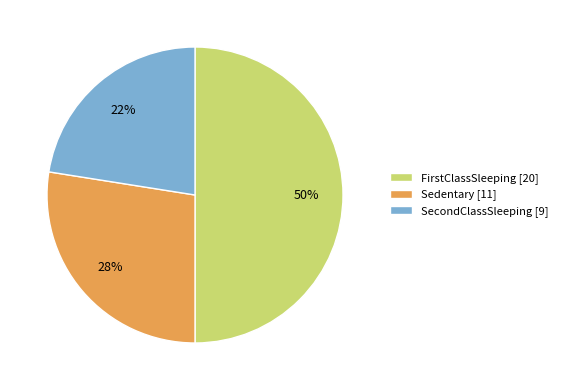

Which slice is the largest?

FirstClassSleeping